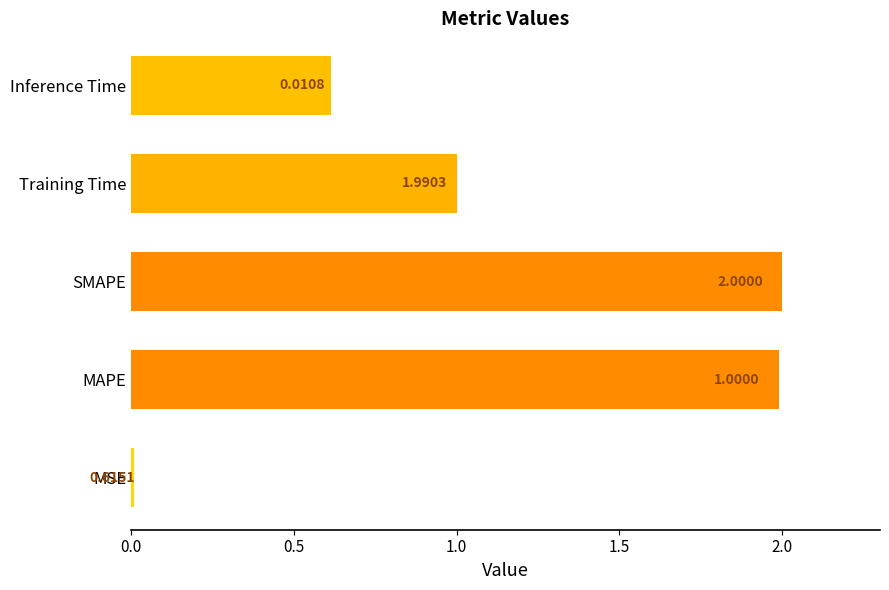

What is the difference between the maximum and minimum values?

2.0